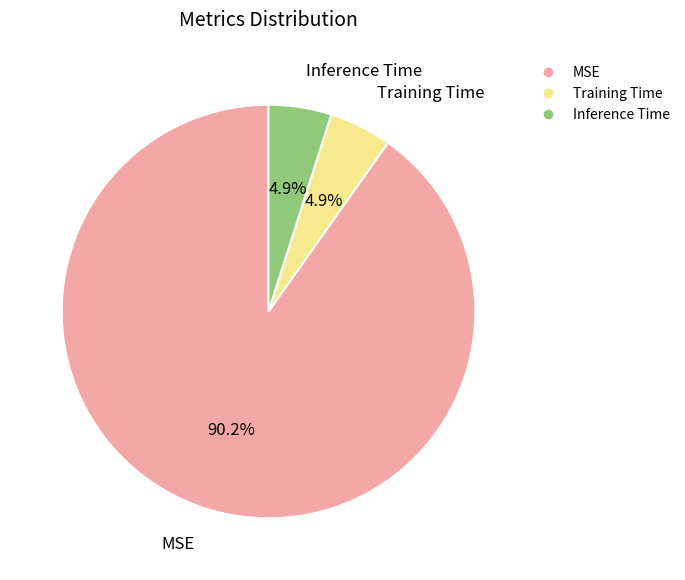

Which has a higher value, MSE or Training Time?

MSE